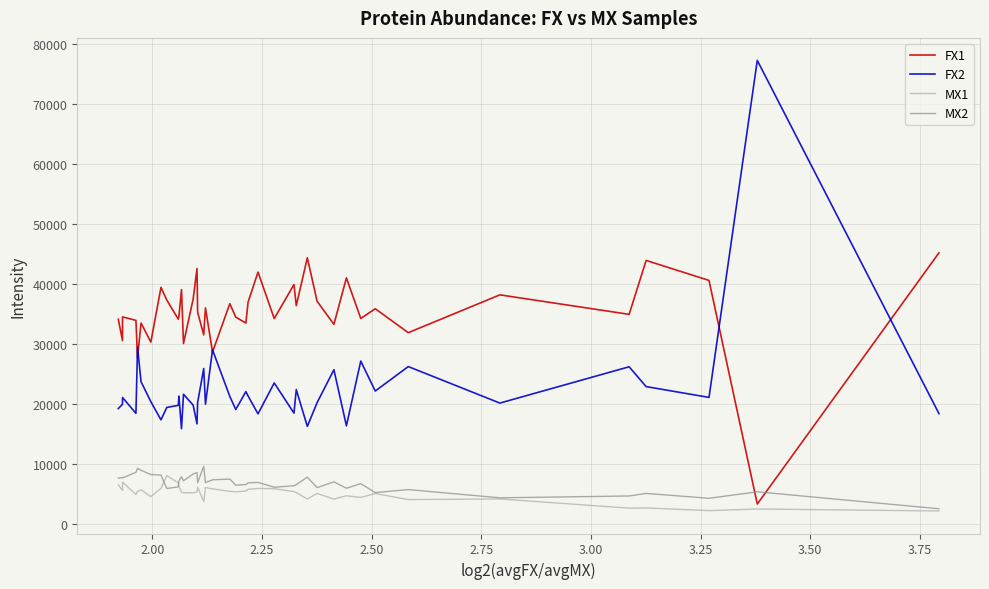

True or false: FX2 and MX2 intersect in this chart.

False